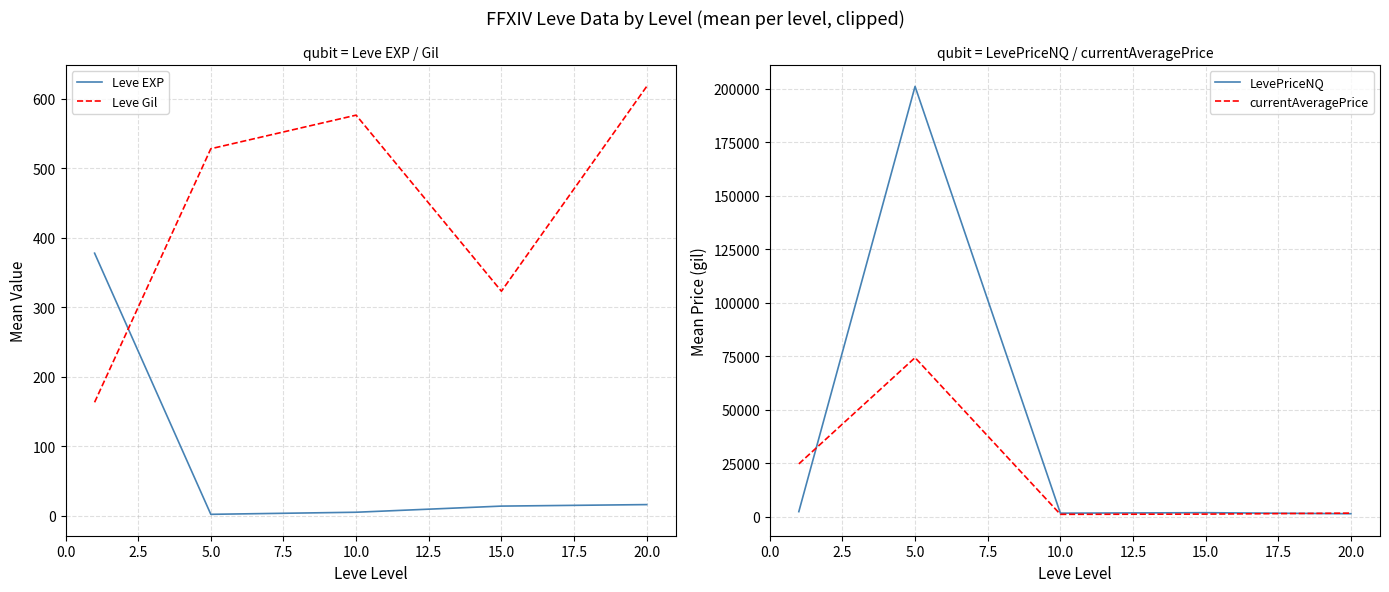

How many times do Leve Gil and Leve EXP cross each other?

1